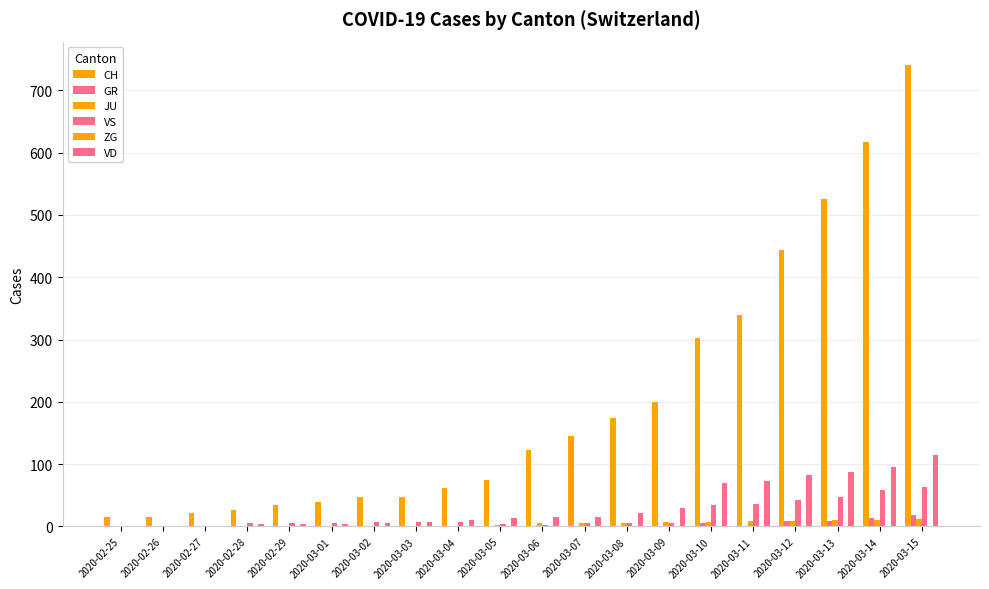

Is the value of CH at 2020-03-09 greater than the value of ZG at 2020-03-13?

Yes